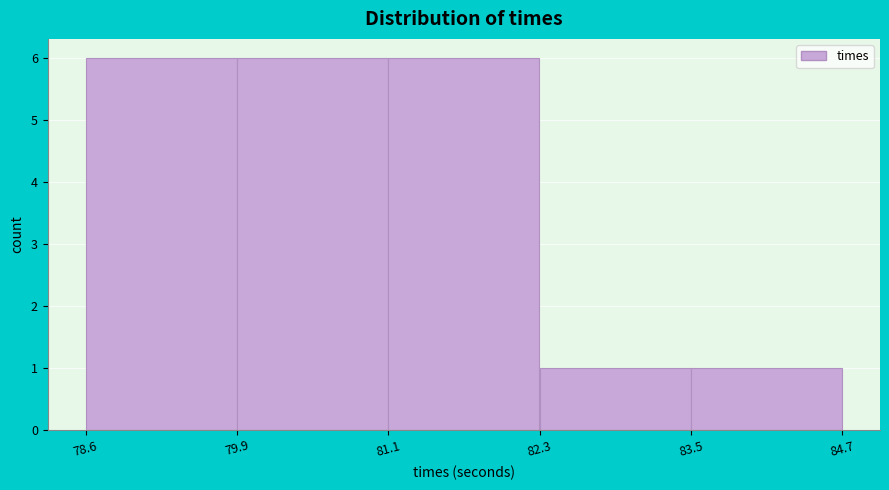

Reading left to right, list every bar in this chart as the range it spans on the x-axis followed by its height. The values are not printed on the chart, so give them approximately, as read against the axis.

78.6 to 79.9: 6
79.9 to 81.1: 6
81.1 to 82.3: 6
82.3 to 83.5: 1
83.5 to 84.7: 1